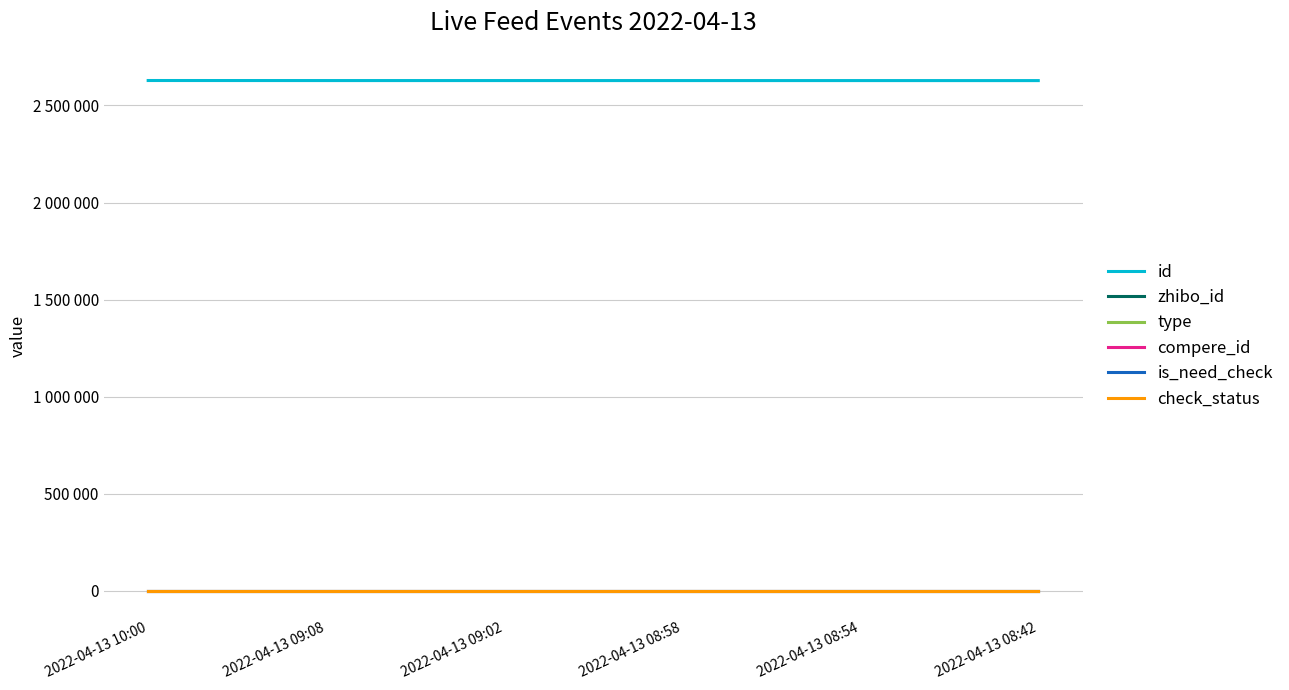

What is the sum of the zhibo_id values at 2022-04-13 08:42 and 2022-04-13 09:08?

304